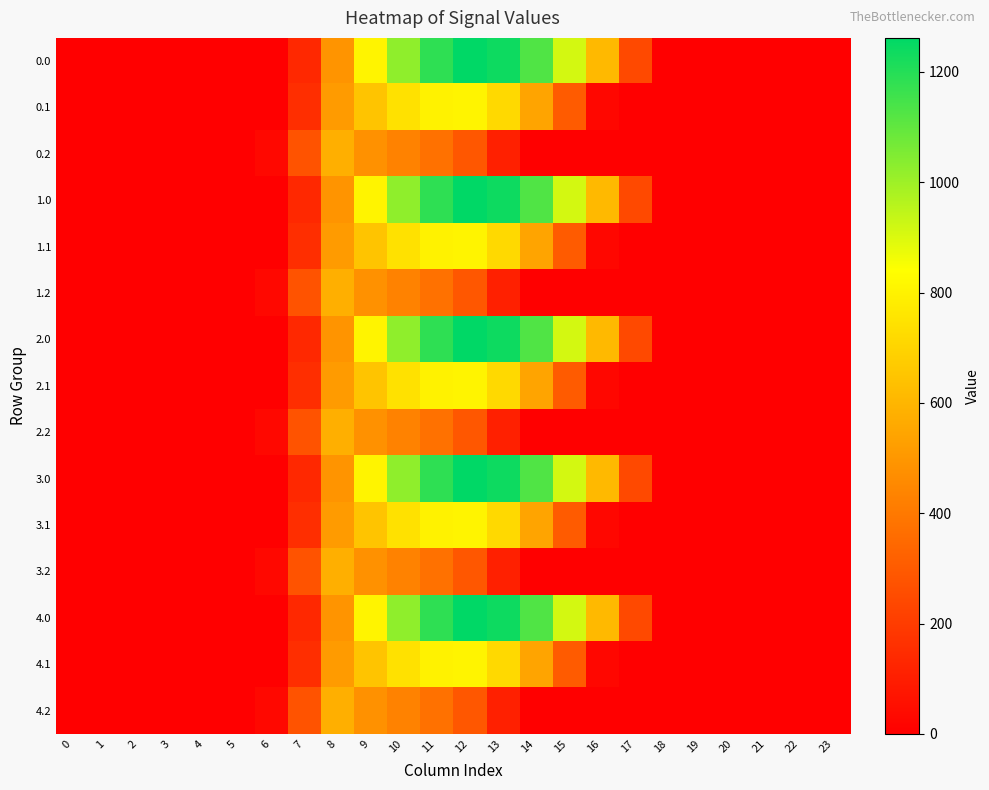

Which label corresponds to the largest value in the chart?

12